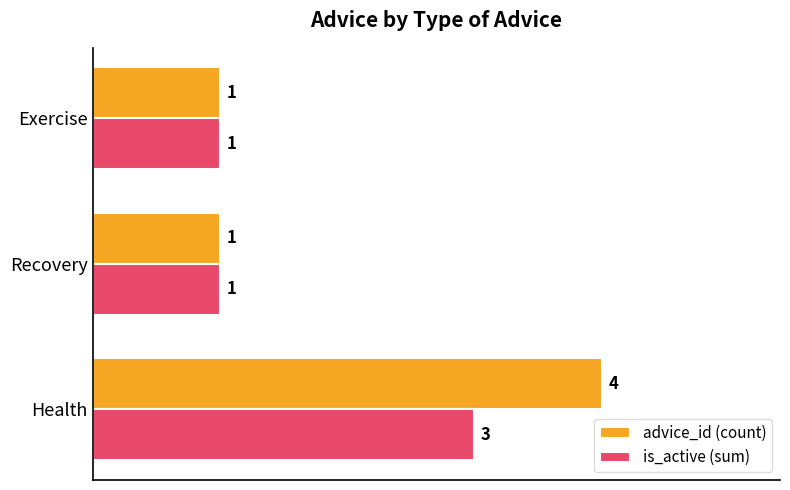

Which series has the largest total across all categories?

advice_id (count)